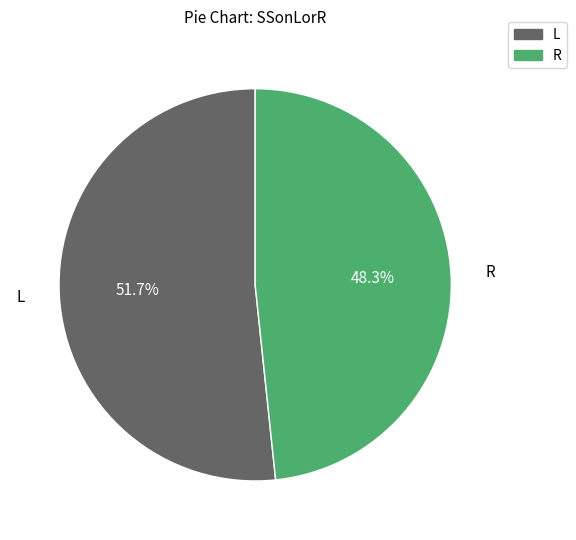

To the nearest percent, what percentage of the pie is R?

48%